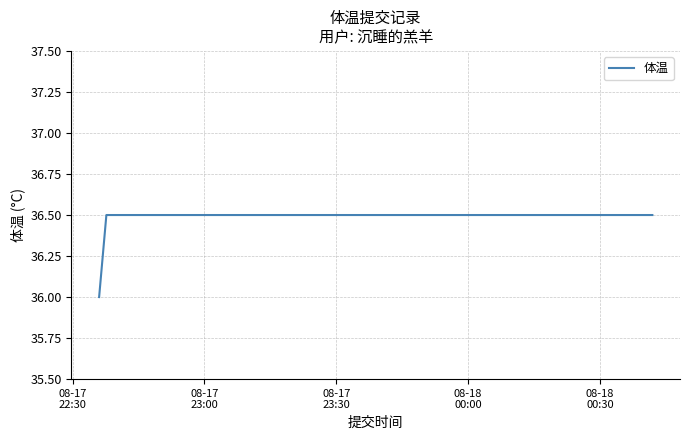

What is the greatest value displayed?

36.5